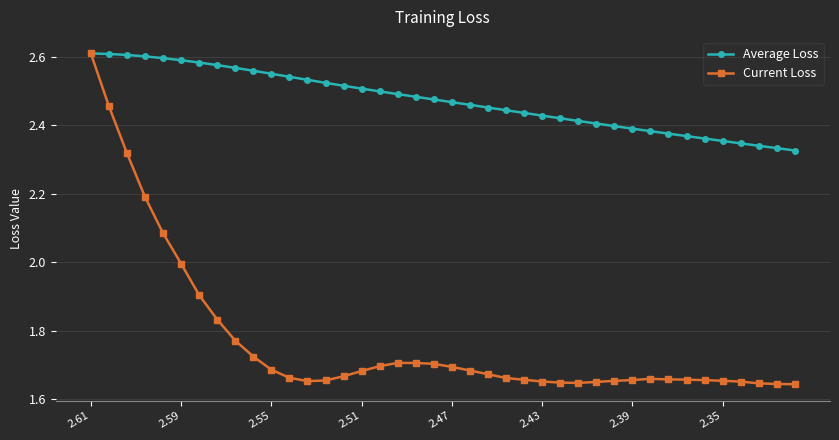

Does the chart have visible grid lines?

Yes